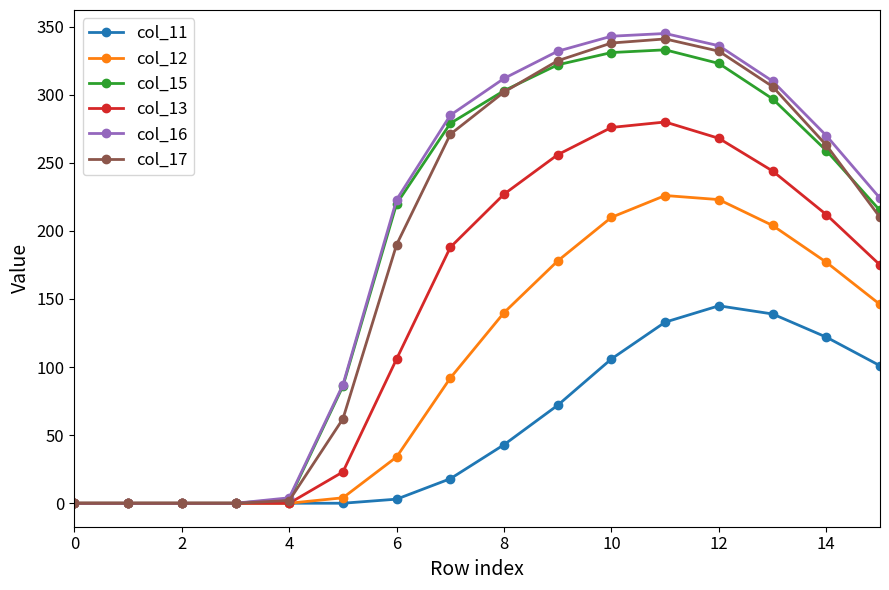

Which series has the largest range (max minus min)?

col_16